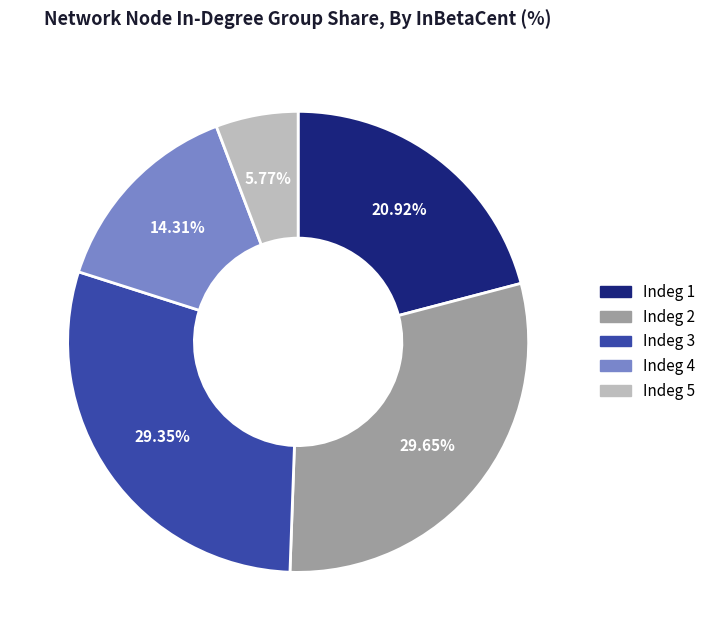

Is there a majority slice in this chart?

No